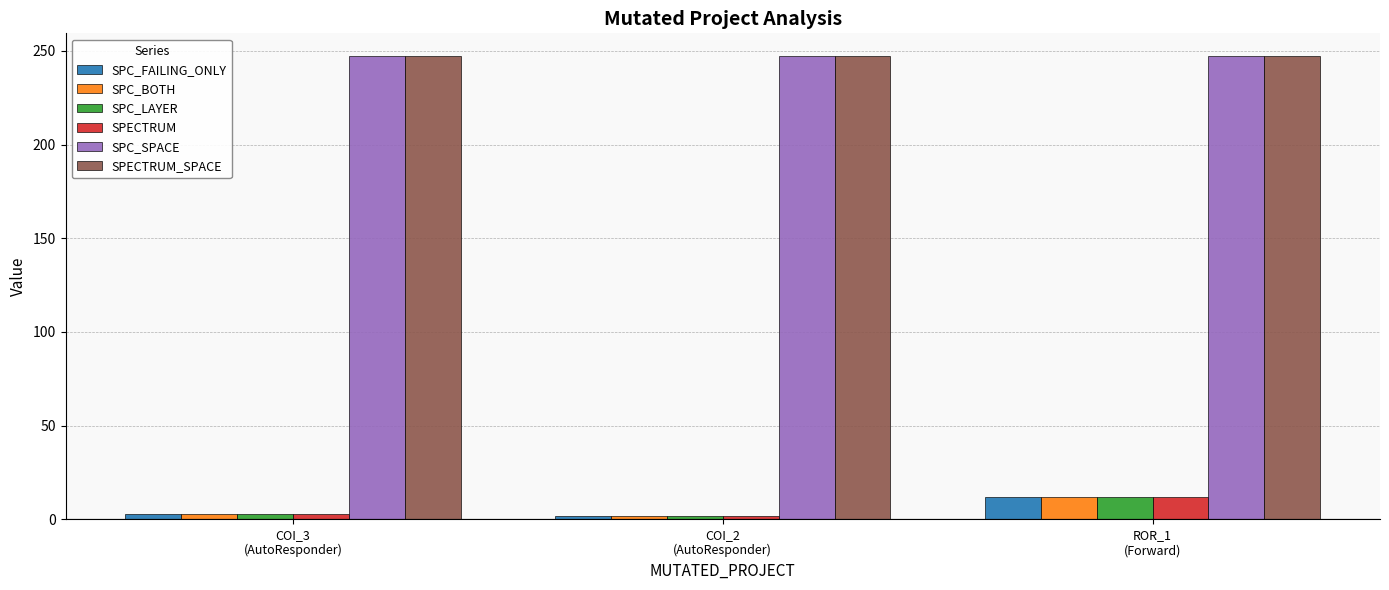

Are the bars horizontal?

No